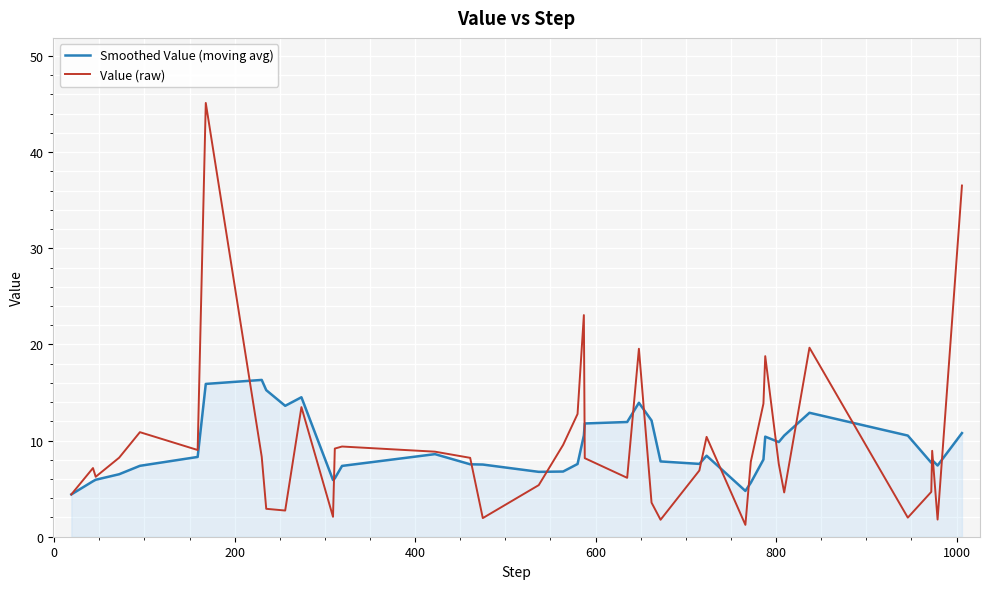

Which series has the largest range (max minus min)?

Value (raw)